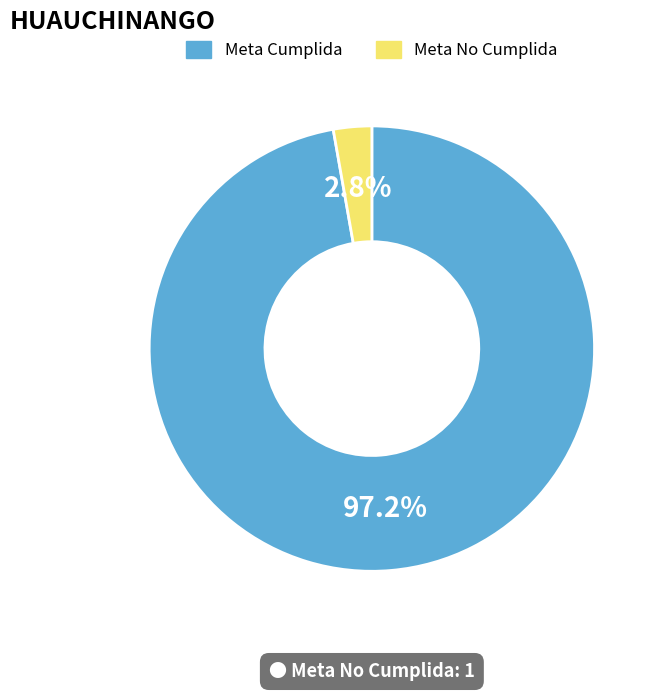

Is there a majority slice in this chart?

Yes